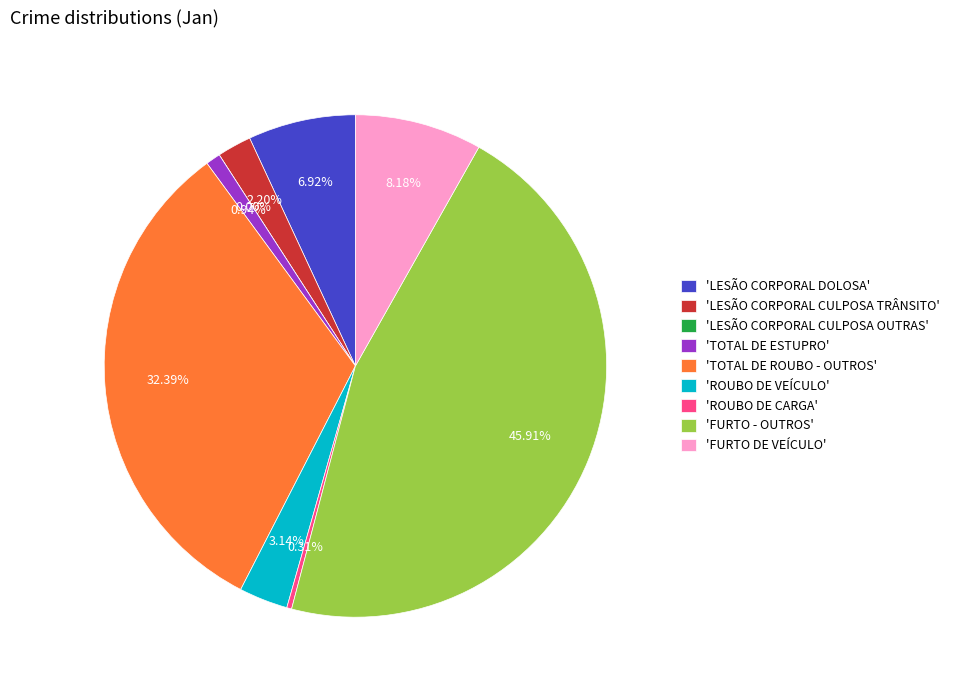

What percentage is the LESÃO CORPORAL DOLOSA slice, to the nearest percent?

7%